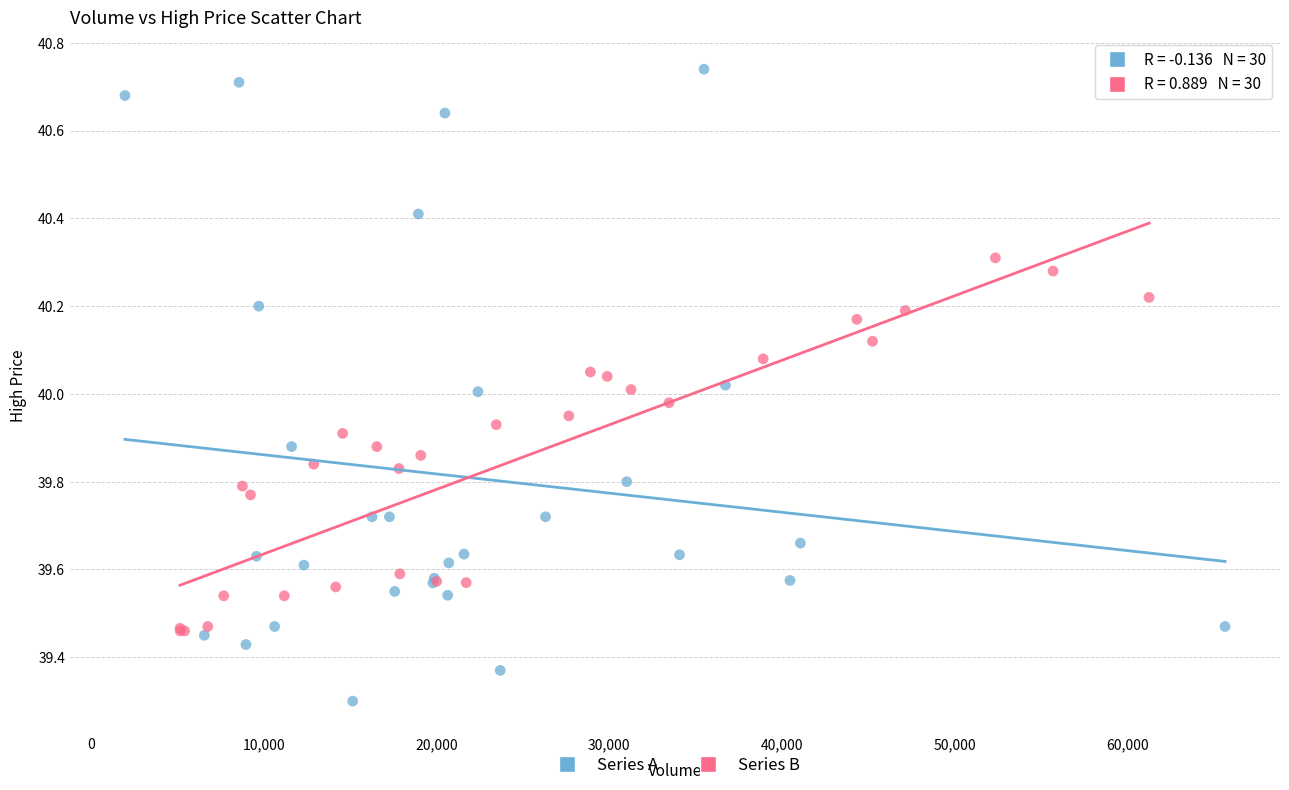

Which series has the widest spread of Y values?

Series A